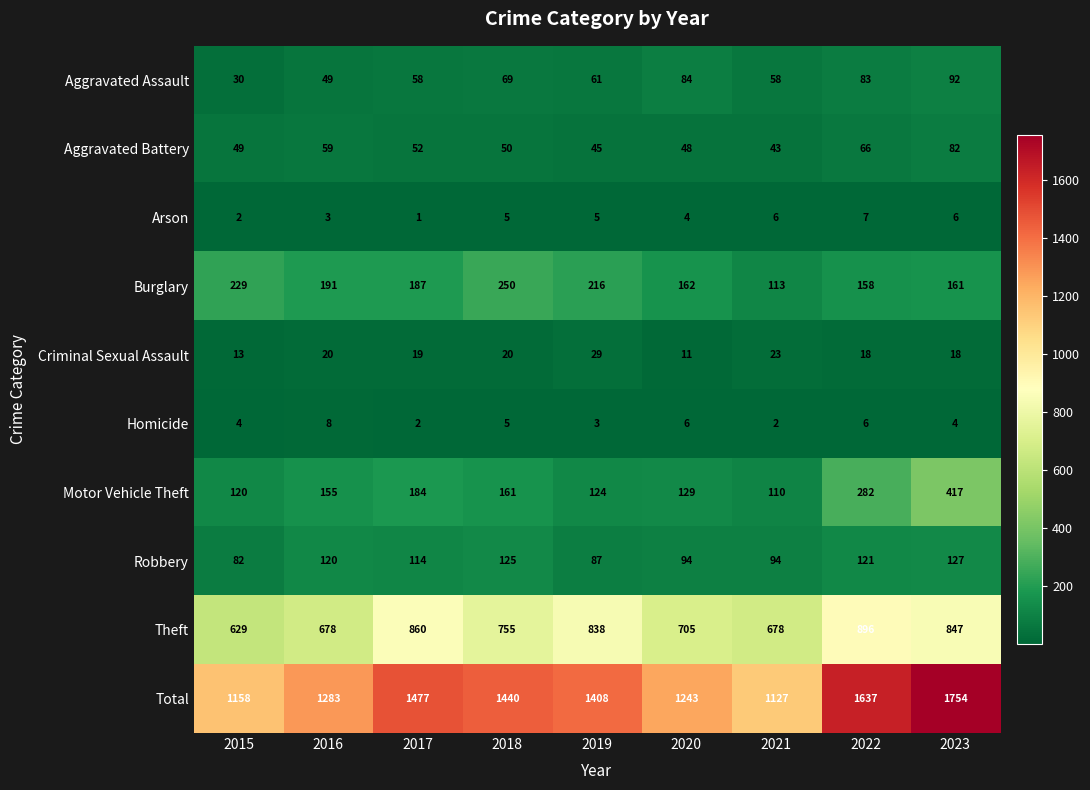

How many values in the Criminal Sexual Assault series are below 19?

4